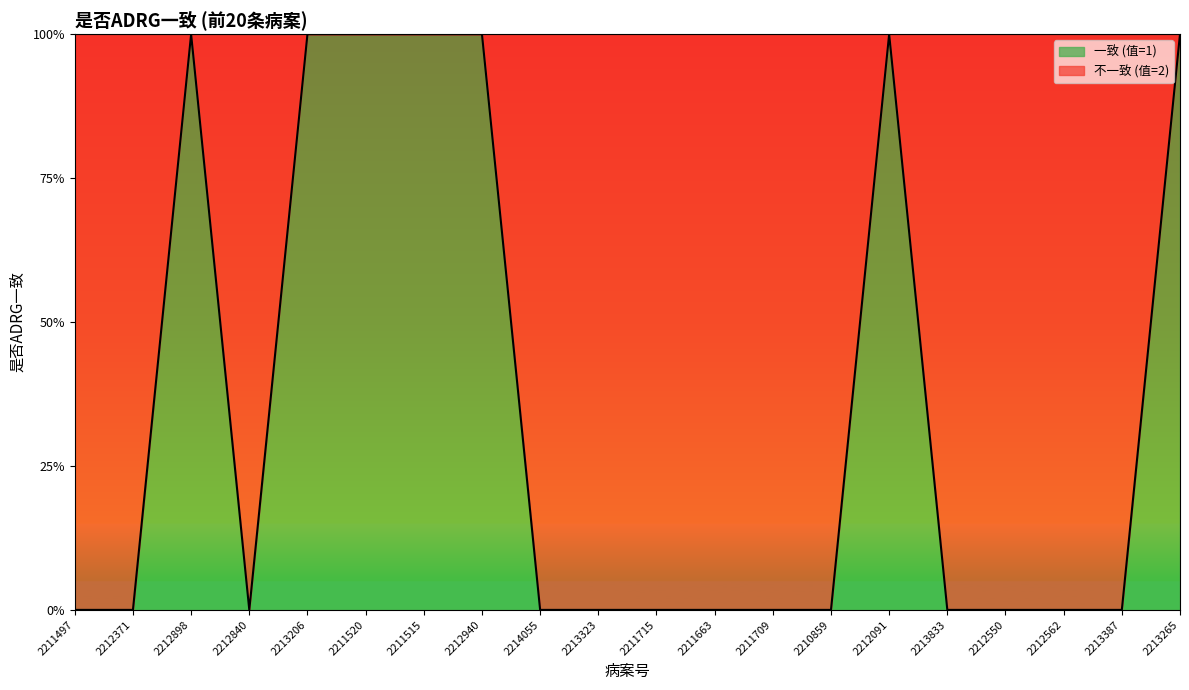

Rank the categories by value from highest to lowest.

2212898, 2213206, 2211520, 2211515, 2212940, 2212091, 2213265, 2211497, 2212371, 2212840, 2214055, 2213323, 2211715, 2211663, 2211709, 2210859, 2213833, 2212550, 2212562, 2213387